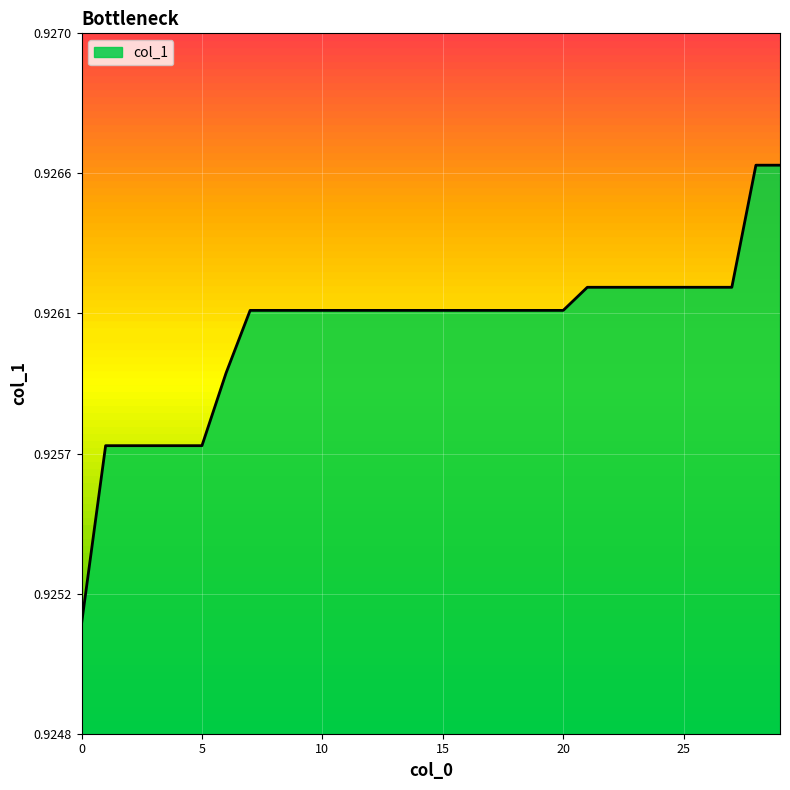

Is this an area chart (filled region under the line)?

Yes